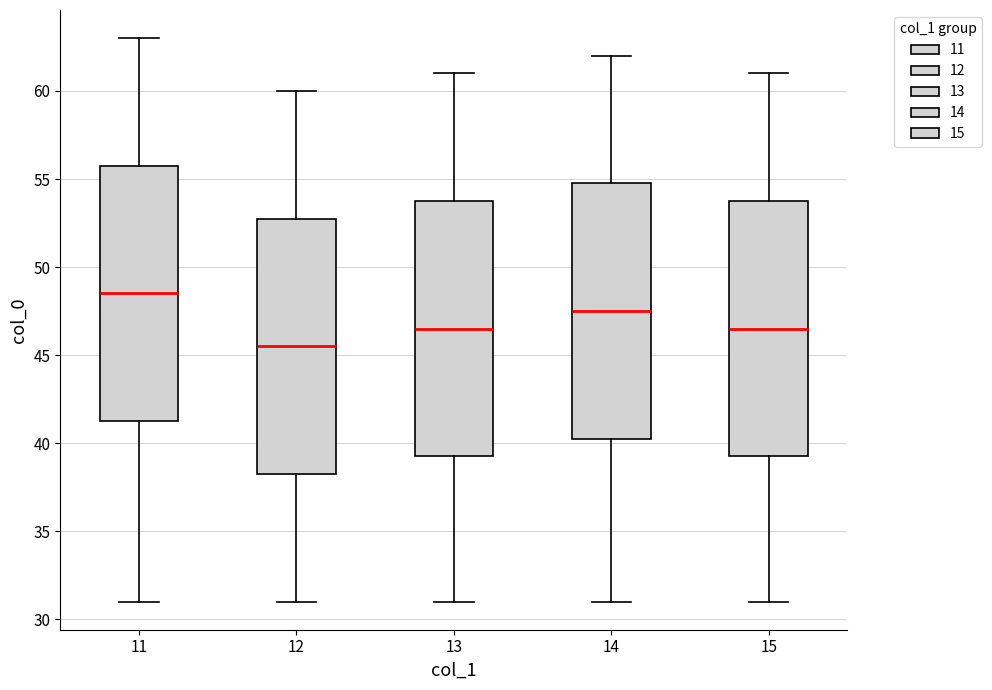

Reading left to right, transcribe this box plot: for each box, give where its median line is, the range the box spans, and where its two whiskers end, as read against the y-axis. The values are not printed on the chart, so give them approximately, as read against the axis.

11: median 48.5, box 41.5 to 56.0, whiskers 31.0 to 63.0
12: median 45.5, box 38.5 to 53.0, whiskers 31.0 to 60.0
13: median 46.5, box 39.5 to 54.0, whiskers 31.0 to 61.0
14: median 47.5, box 40.5 to 55.0, whiskers 31.0 to 62.0
15: median 46.5, box 39.5 to 54.0, whiskers 31.0 to 61.0